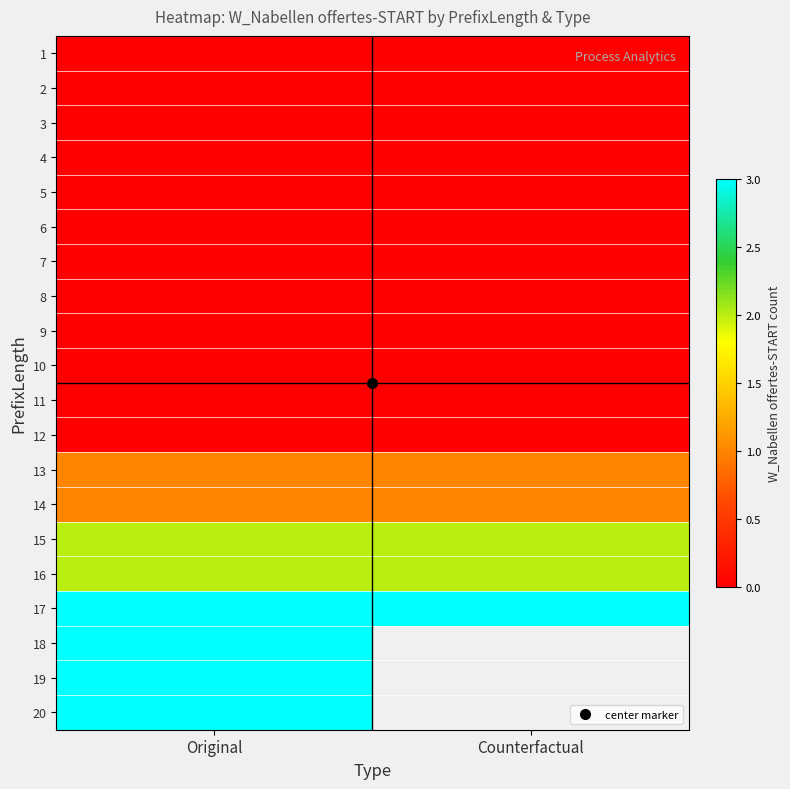

At which category does the chart reach its minimum across all series?

Original